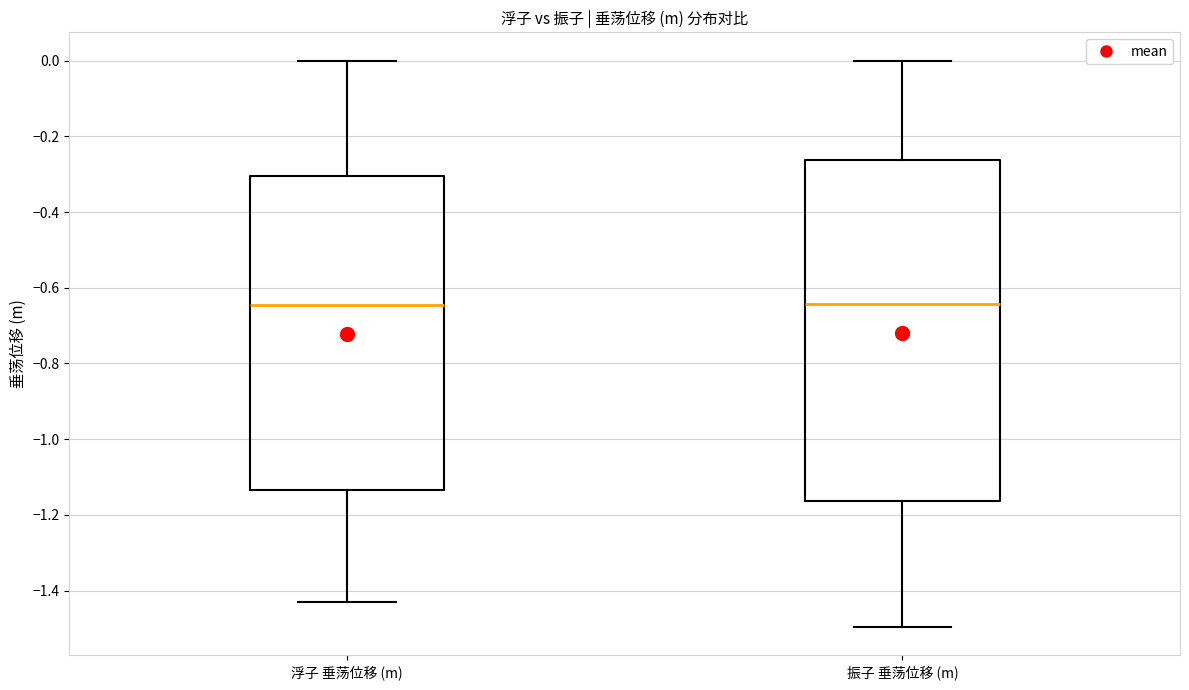

Where is the lower edge of the box for 浮子 垂荡位移 (m) on the y-axis? The values are not printed on the chart, so give them approximately, as read against the axis.

-1.14